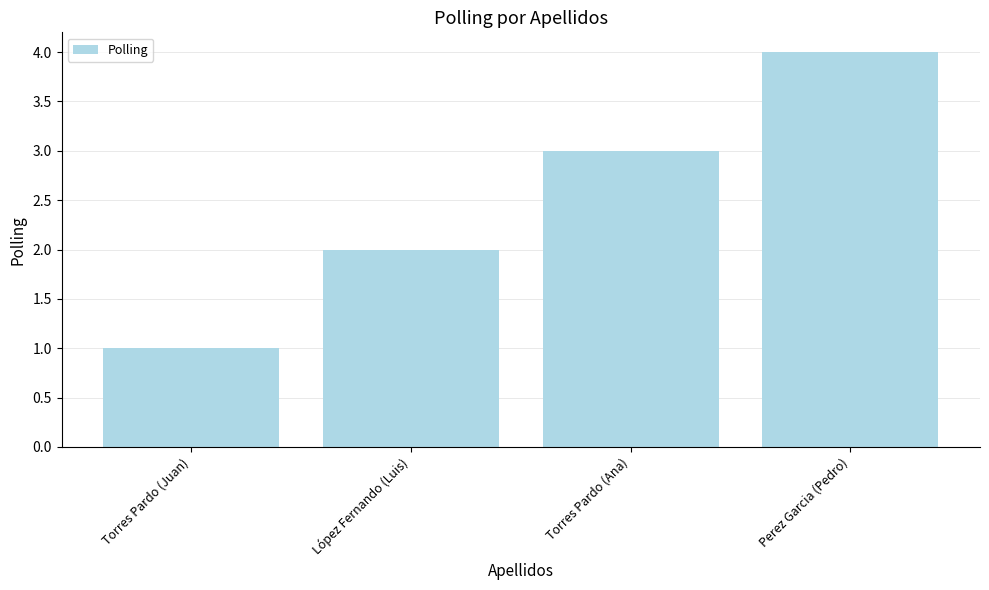

Rank the categories by value from lowest to highest.

Torres Pardo (Juan), López Fernando (Luis), Torres Pardo (Ana), Perez Garcia (Pedro)